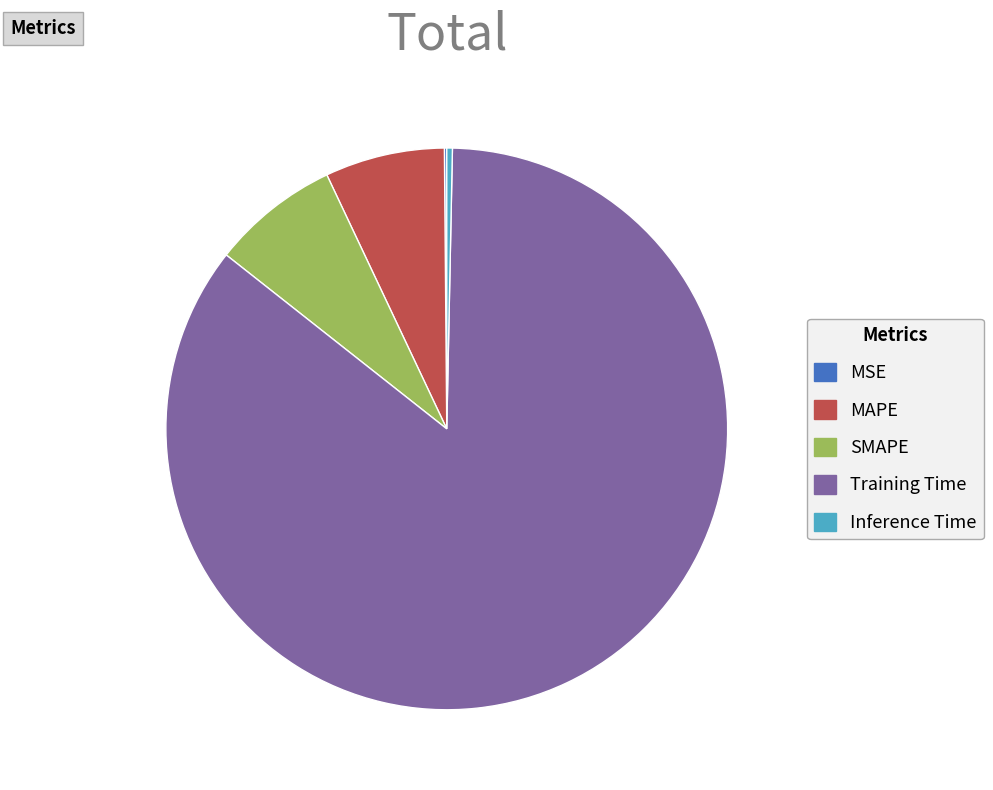

Is there any slice that represents more than half of the pie?

Yes